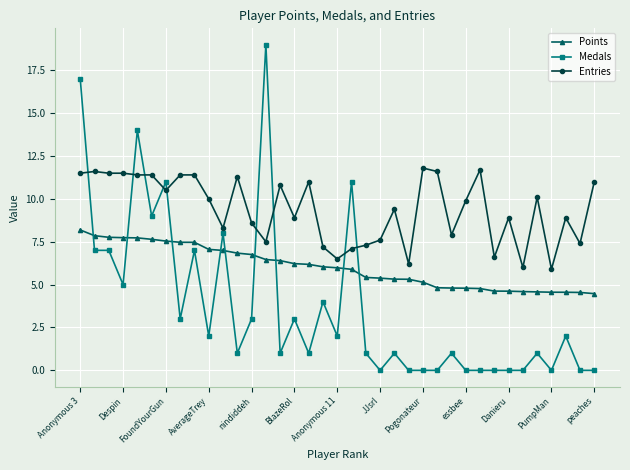

What is the value of the Entries point at the 29th from the left?

11.7